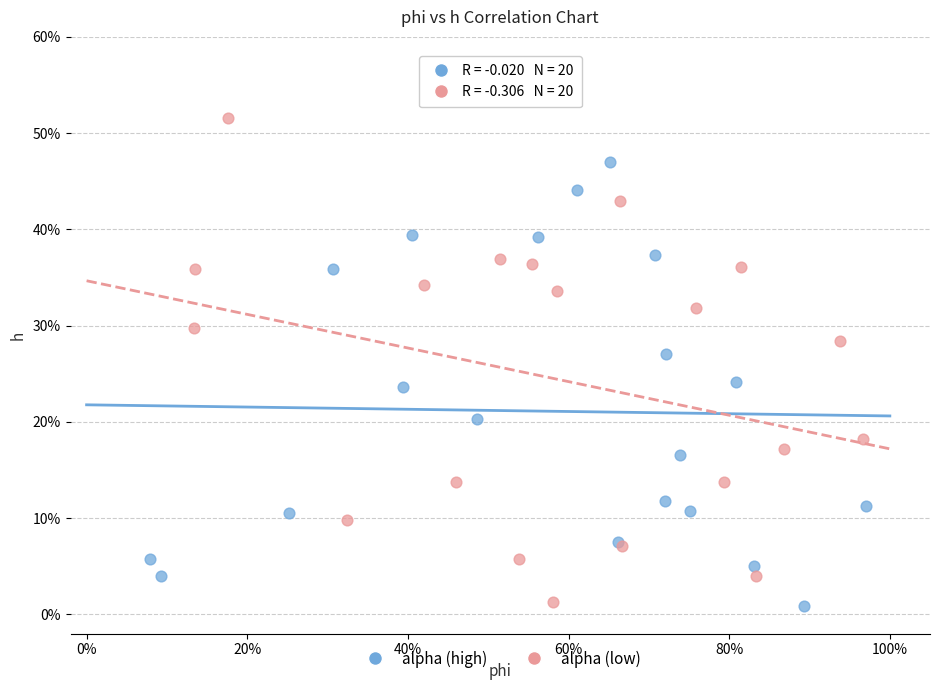

What are all the series names shown in the legend?

alpha (high), alpha (low)